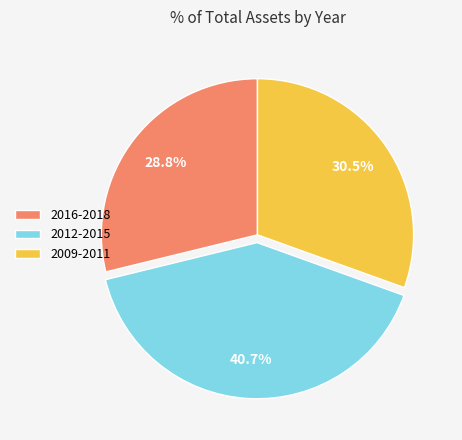

How much of the chart is everything except 2012-2015?

59.3%